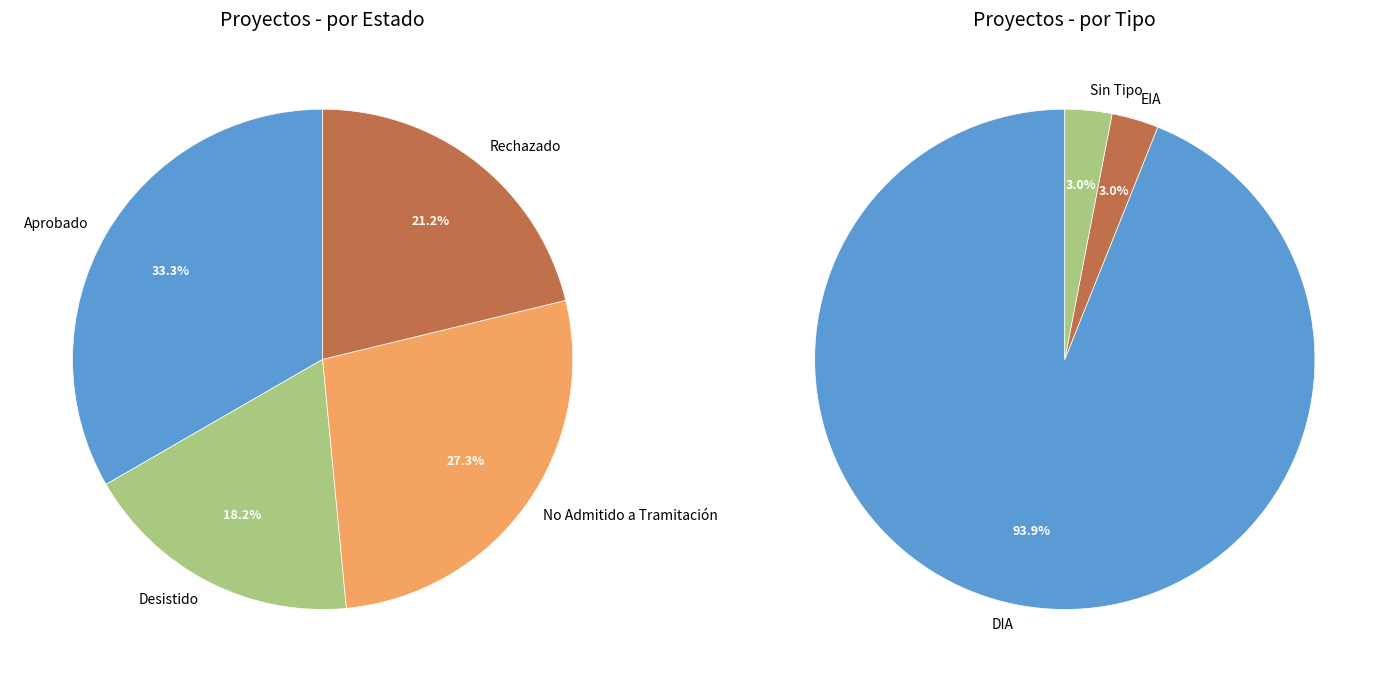

Combined, do Desistido and Rechazado account for over 50%?

No